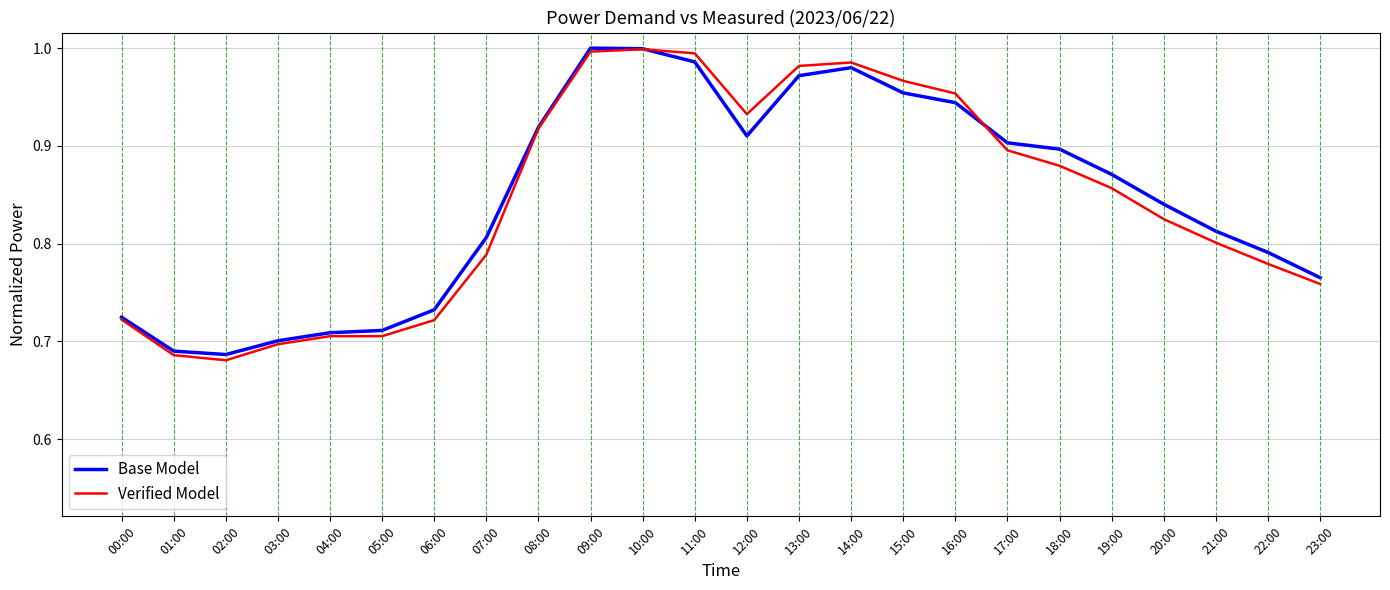

The value of Verified Model at 09:00 is 1.0. True or false?

True